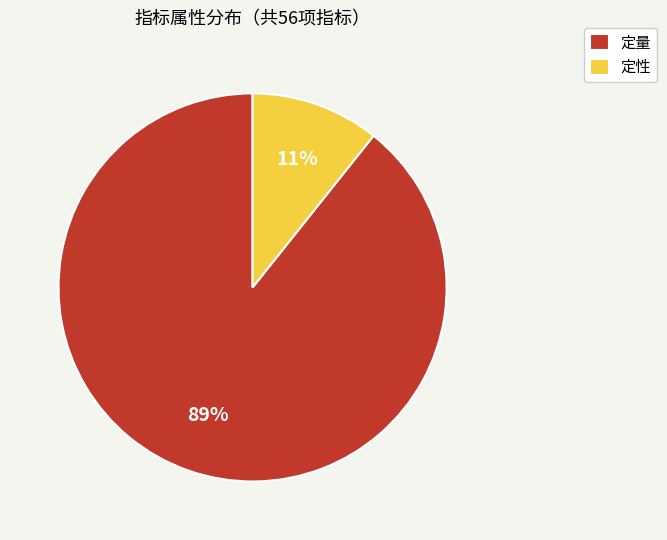

Count the number of slices in the pie.

2